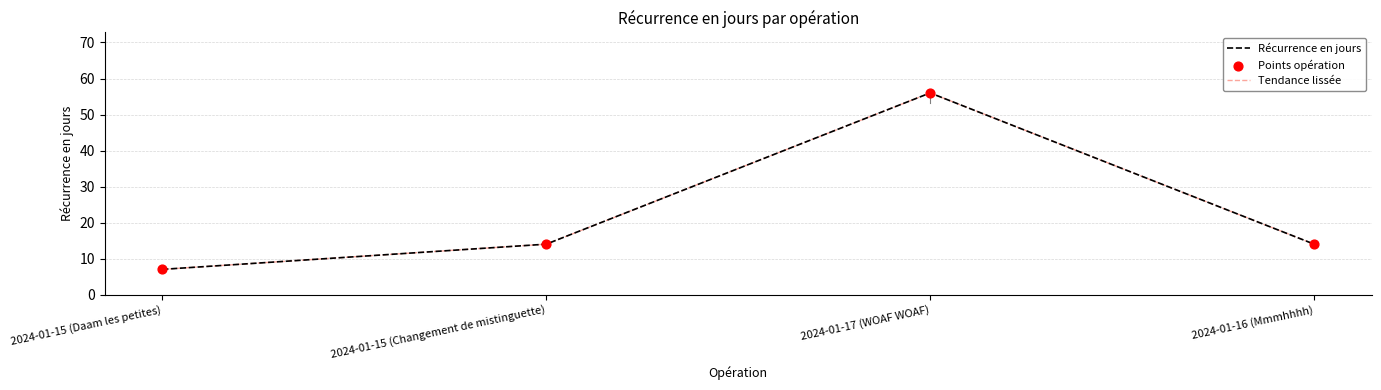

Does the chart have visible grid lines?

Yes